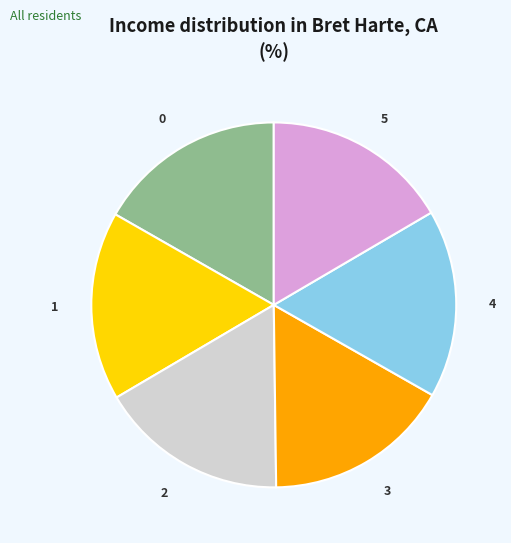

Is the sum of 1 and 4 greater than half?

No